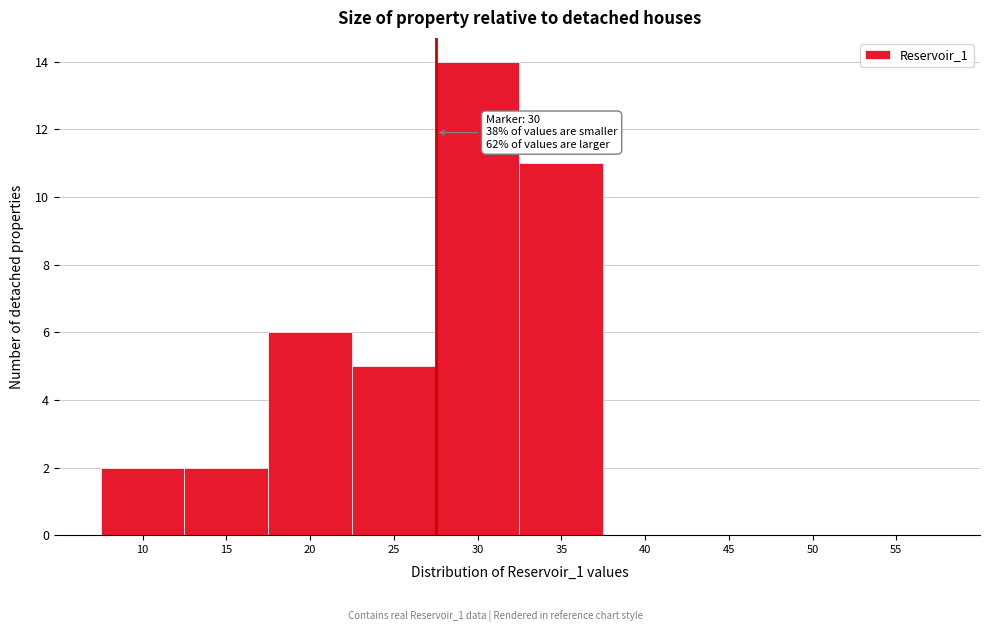

Reading right to left, list all the values displayed in this chart.

55=0	50=0	45=0	40=0	35=11	30=14	25=5	20=6	15=2	10=2